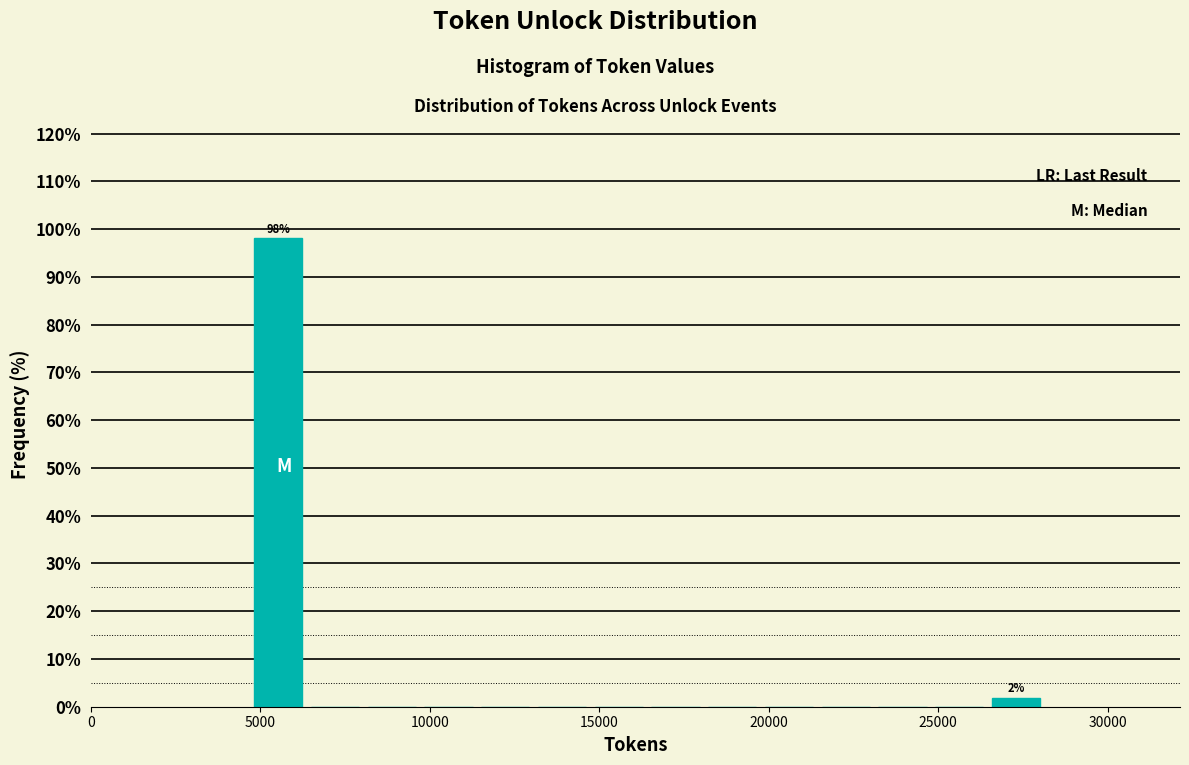

Around what value on the x-axis is the tallest bar? Give the approximate position of its centre, as read against the axis.

5500